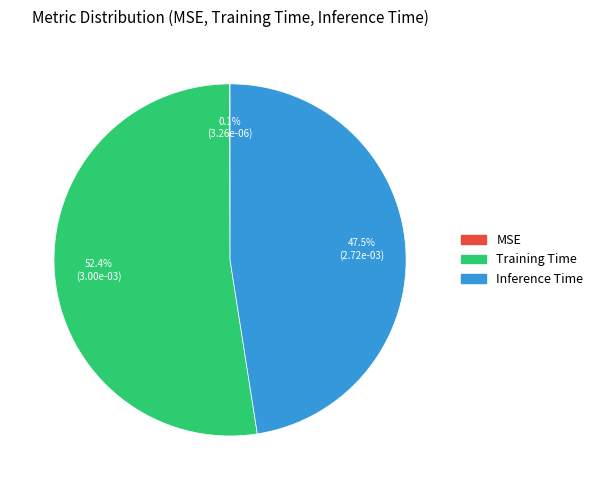

To the nearest percent, what is the difference between the largest and smallest slice percentages?

52%